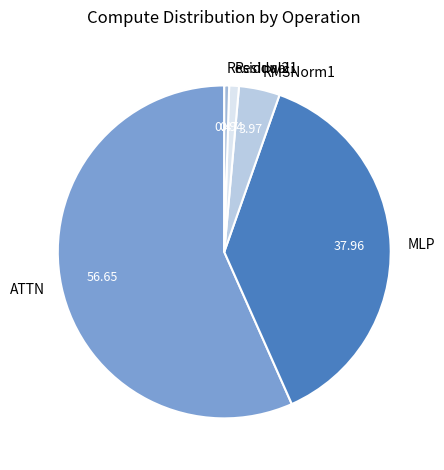

Between Residual2 and RMSNorm1, which is larger?

RMSNorm1